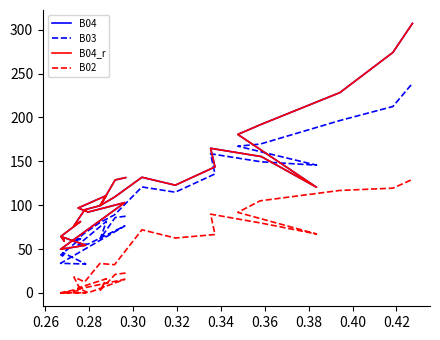

True or false: B04 and B03 cross at least once.

True